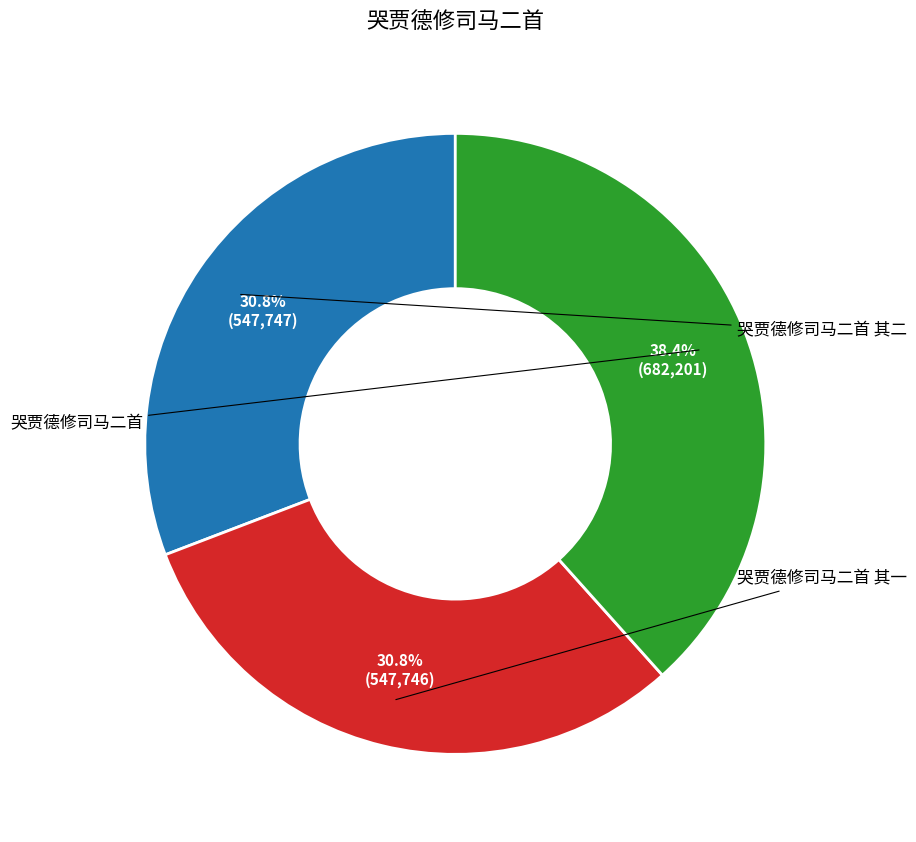

How much of the chart is everything except 哭贾德修司马二首 其二?

69.2%